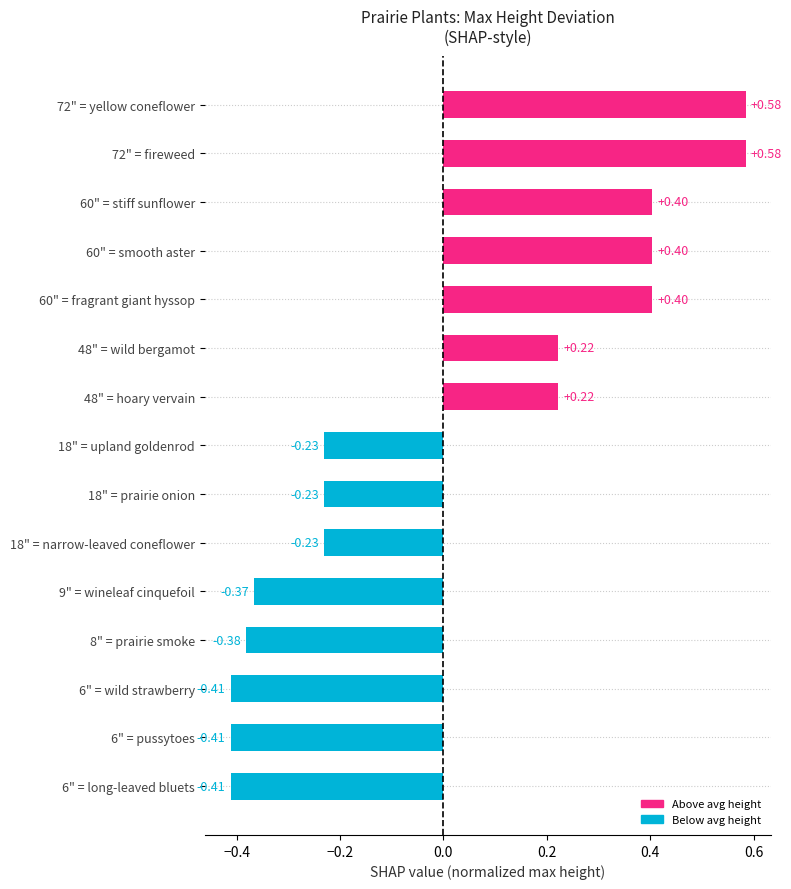

How many values are above zero?

7